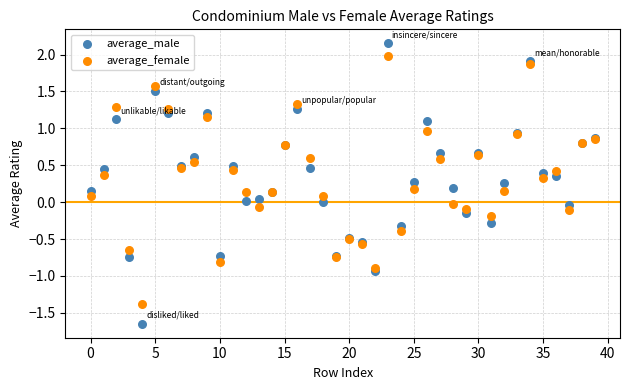

Which series reaches the minimum Y coordinate?

average_male